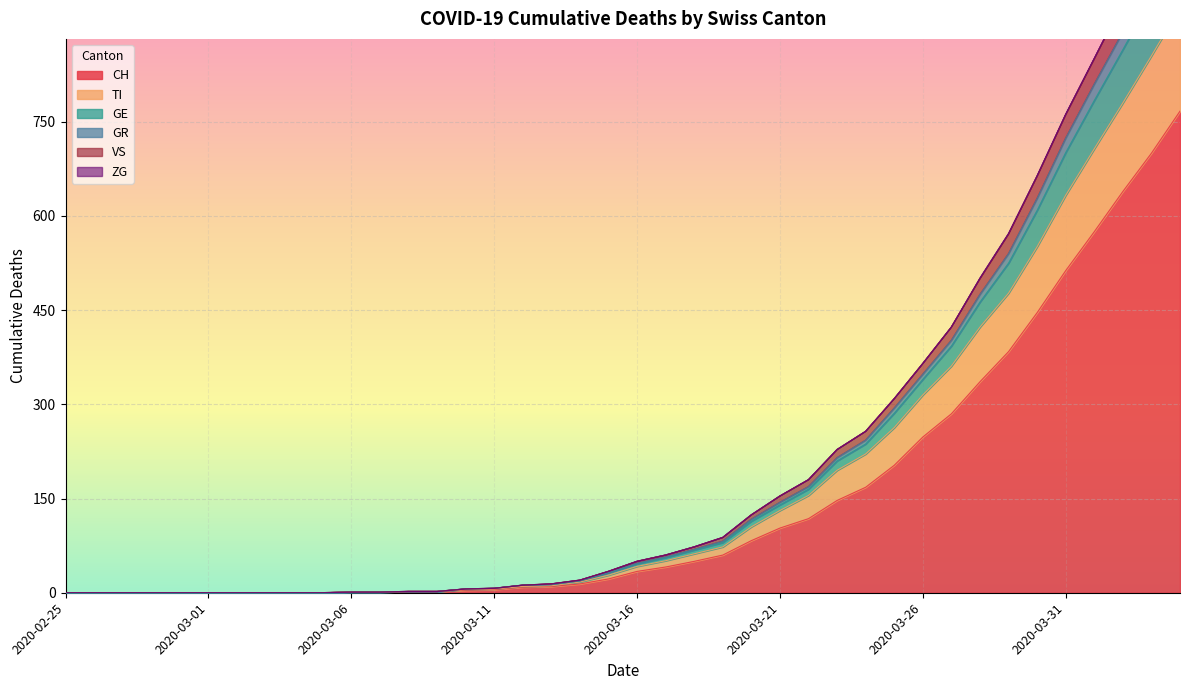

How many values in GE are above zero?

30